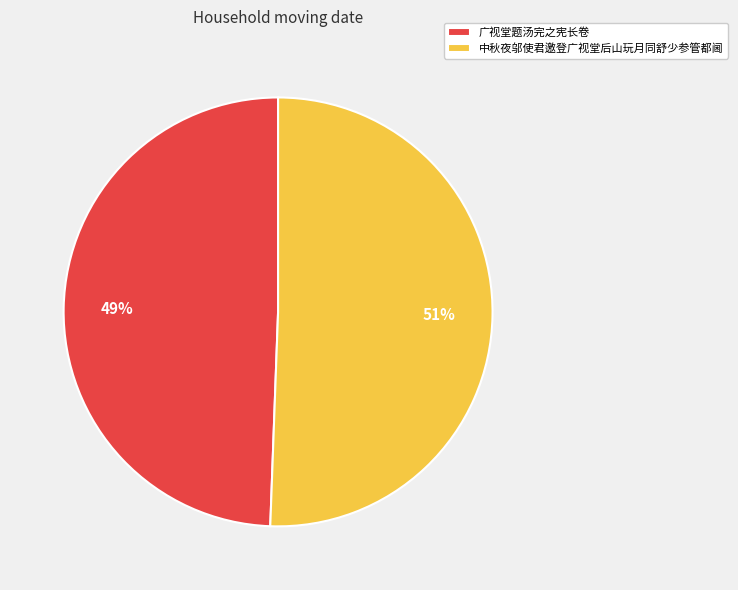

To the nearest percent, what is the average slice percentage?

50%